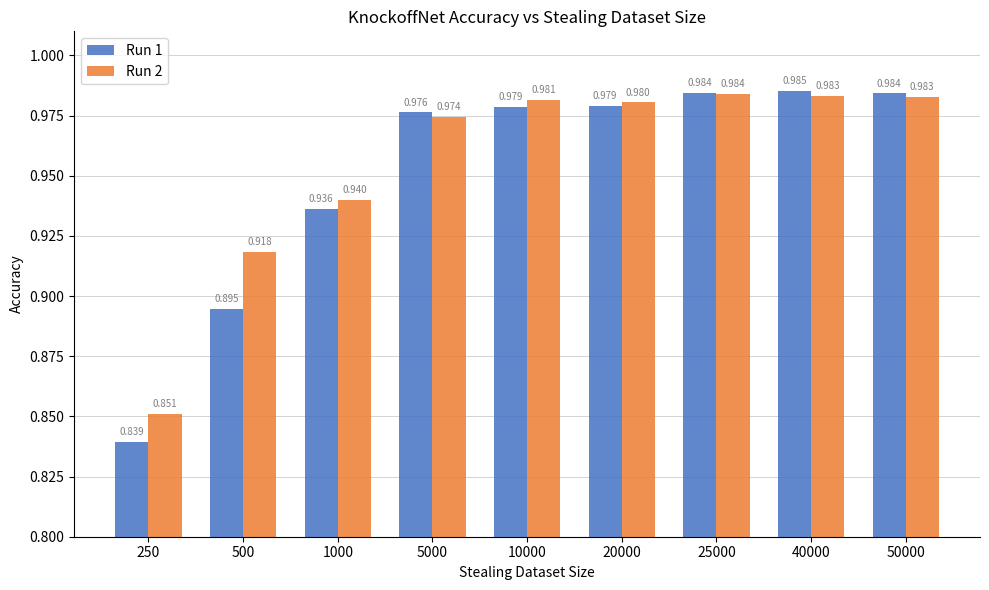

What are all the series names shown in the legend?

Run 1, Run 2